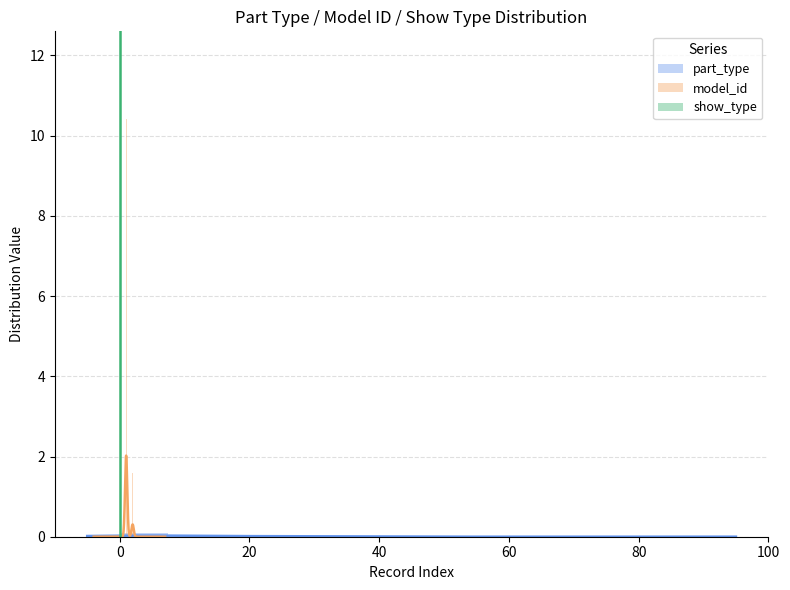

Reading left to right, list all the values displayed in this chart.

part_type: 0.1	0.0	0.0	0.0	0.0	0.0	0.0	0.0	0.0	0.0	0.0	0.0
model_id: 10.4	0.0	0.0	0.0	0.0	0.0	0.0	0.0	0.0	0.0	0.0	1.6
show_type: 0.0	0.0	0.0	0.0	0.0	0.0	12.0	0.0	0.0	0.0	0.0	0.0